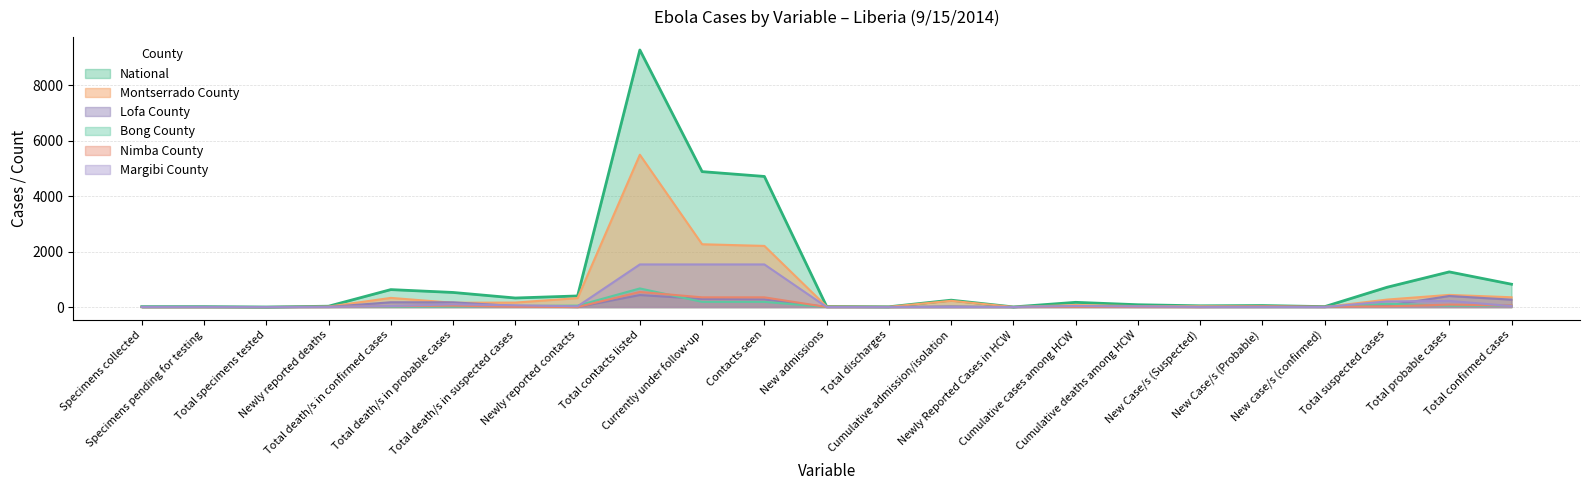

True or false: Nimba County has a value of 1 at Specimens pending for testing.

False